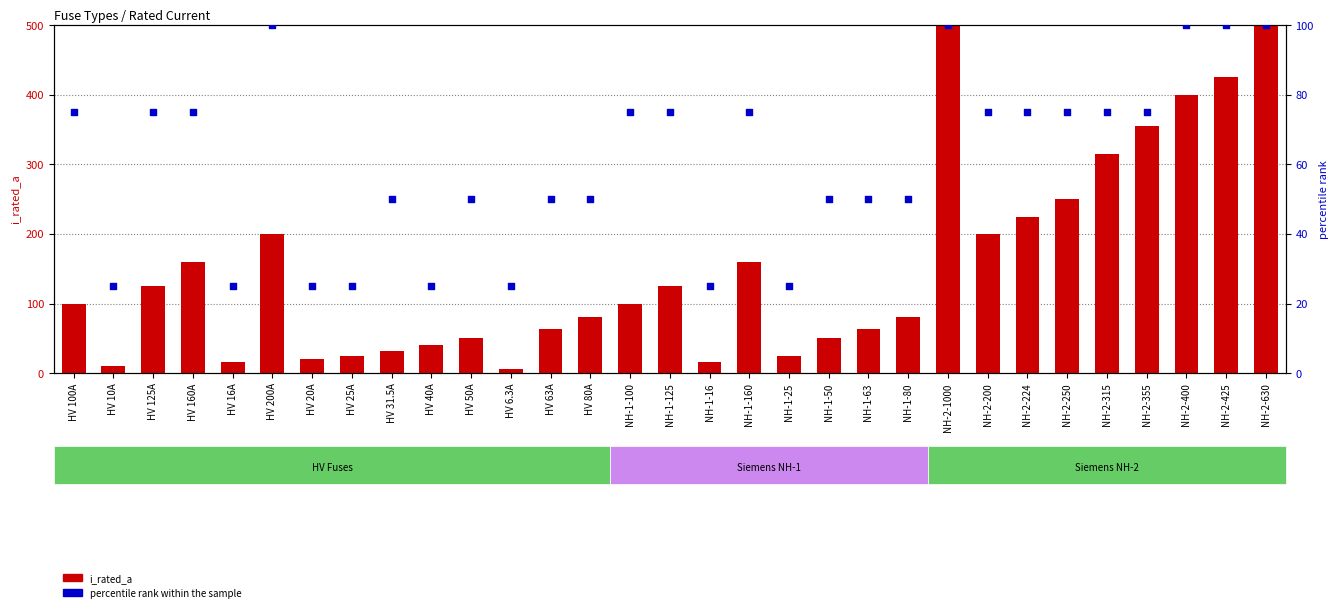

What are all the series names shown in the legend?

i_rated_a, percentile rank within the sample